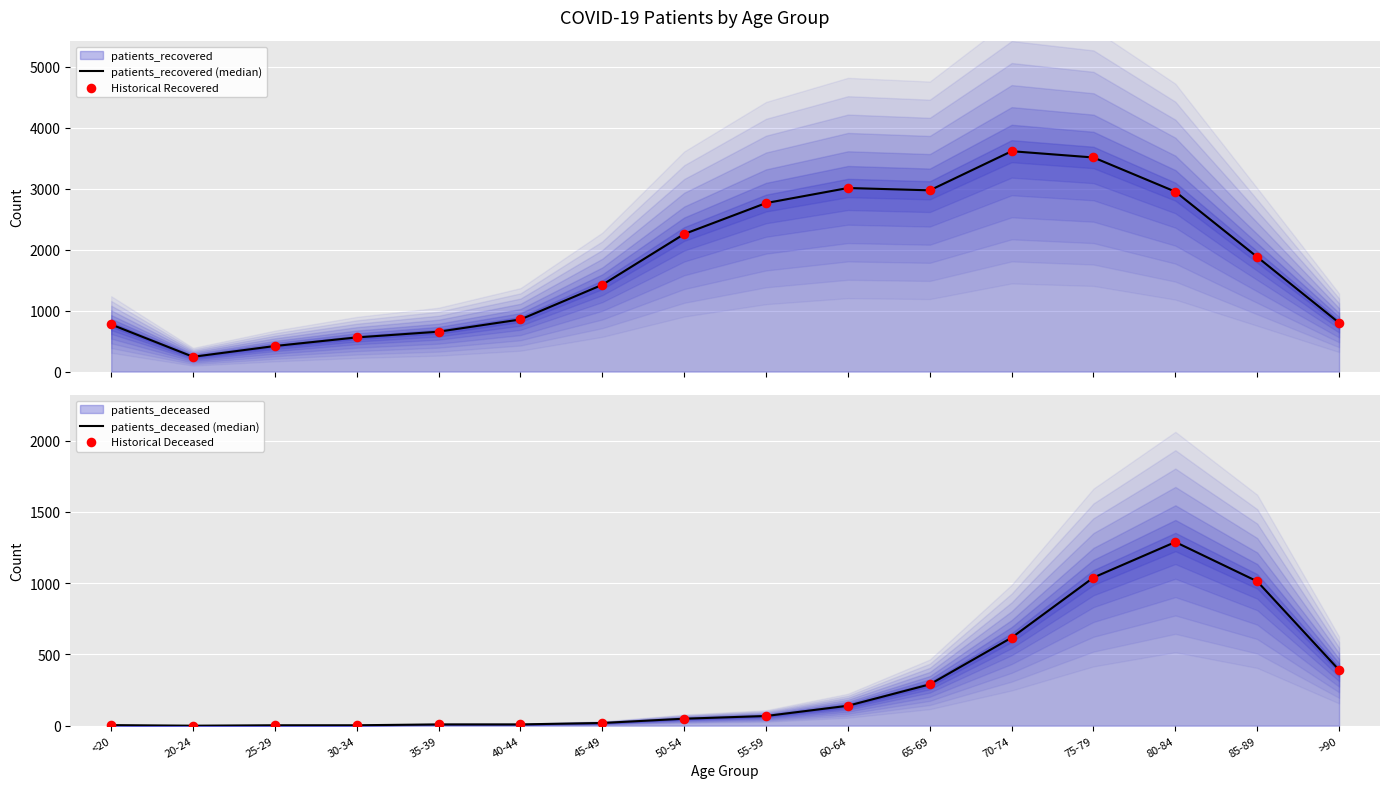

Which series has the largest total across all categories?

patients_recovered (median)